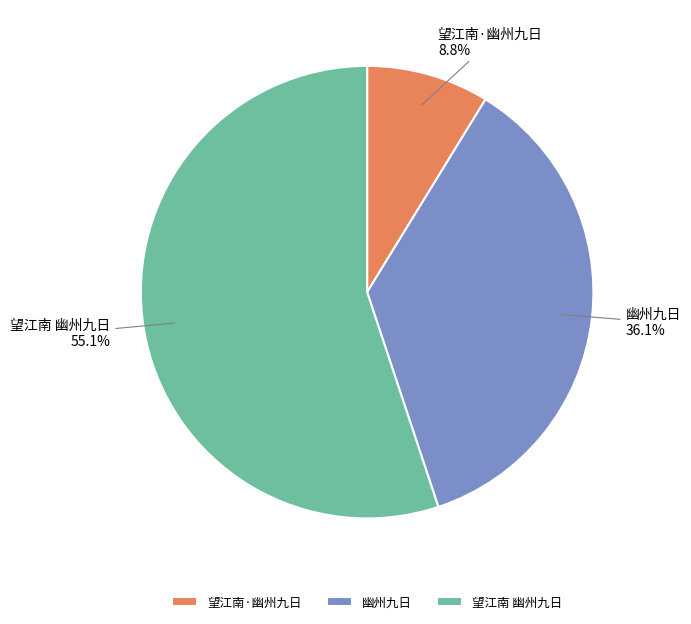

What percentage is the 幽州九日 slice, to the nearest percent?

36%